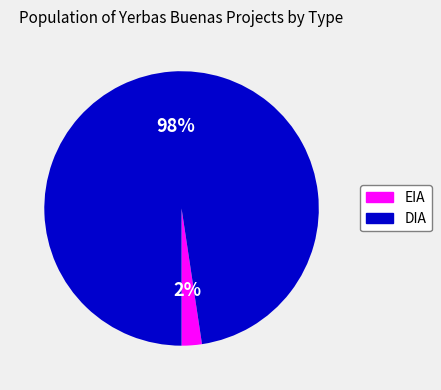

Rank the categories by value from lowest to highest.

EIA, DIA